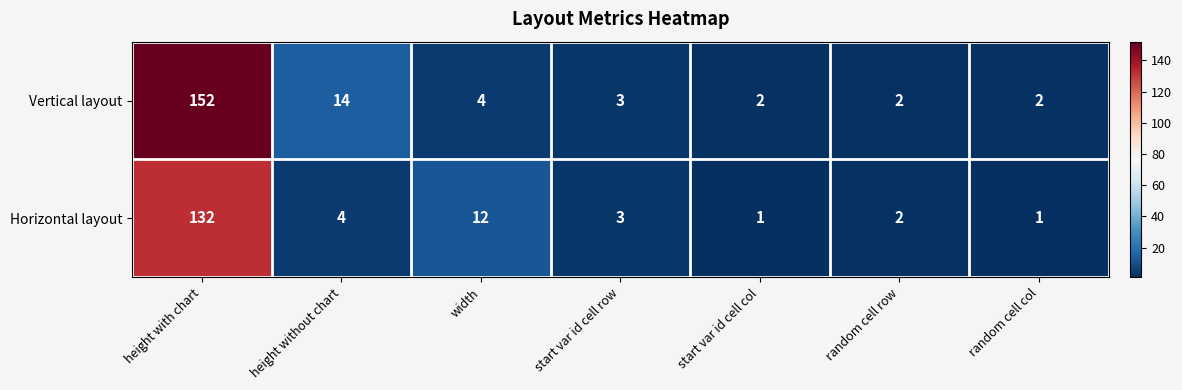

What is the smallest value displayed?

1